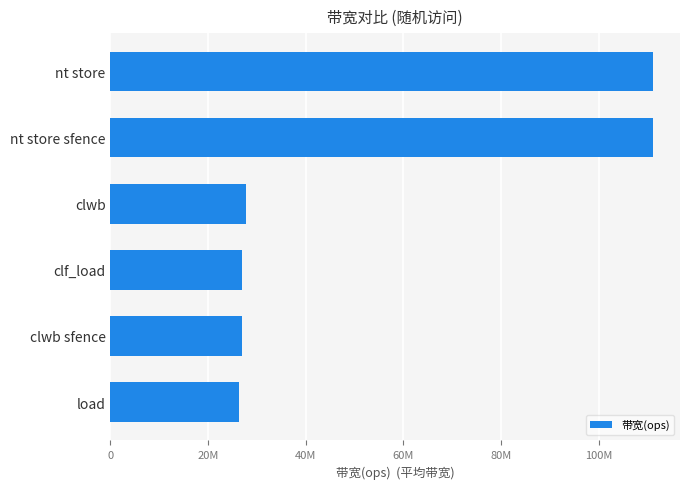

Are the bars horizontal?

Yes